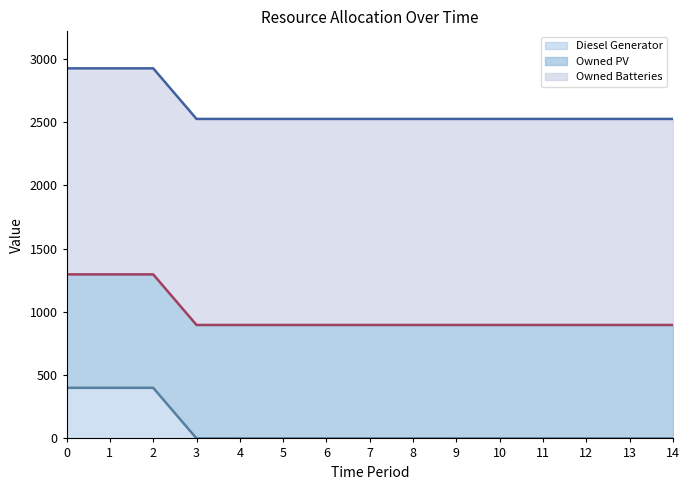

Which series changed the most between 1 and 9?

Diesel Generator